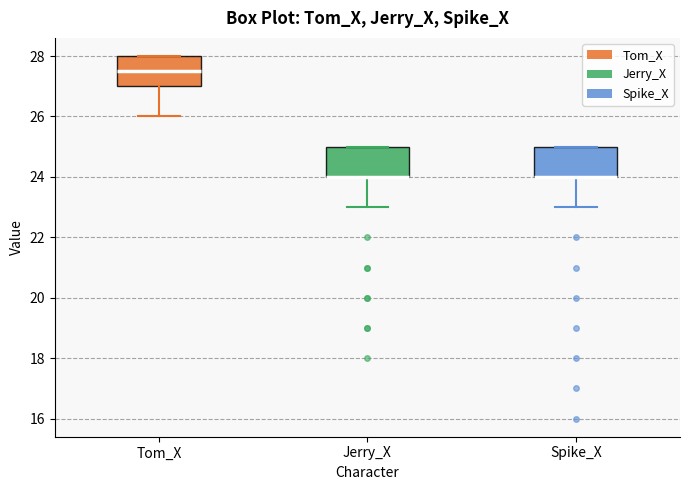

Reading left to right, transcribe this box plot: for each box, give where its median line is, the range the box spans, and where its two whiskers end, as read against the y-axis. The values are not printed on the chart, so give them approximately, as read against the axis.

Tom_X: median 27.6, box 27.0 to 28.0, whiskers 26.0 to 28.0
Jerry_X: median 24.0 (drawn on the box's lower edge), box 24.0 to 25.0, whiskers 23.0 to 25.0
Spike_X: median 24.0 (drawn on the box's lower edge), box 24.0 to 25.0, whiskers 23.0 to 25.0